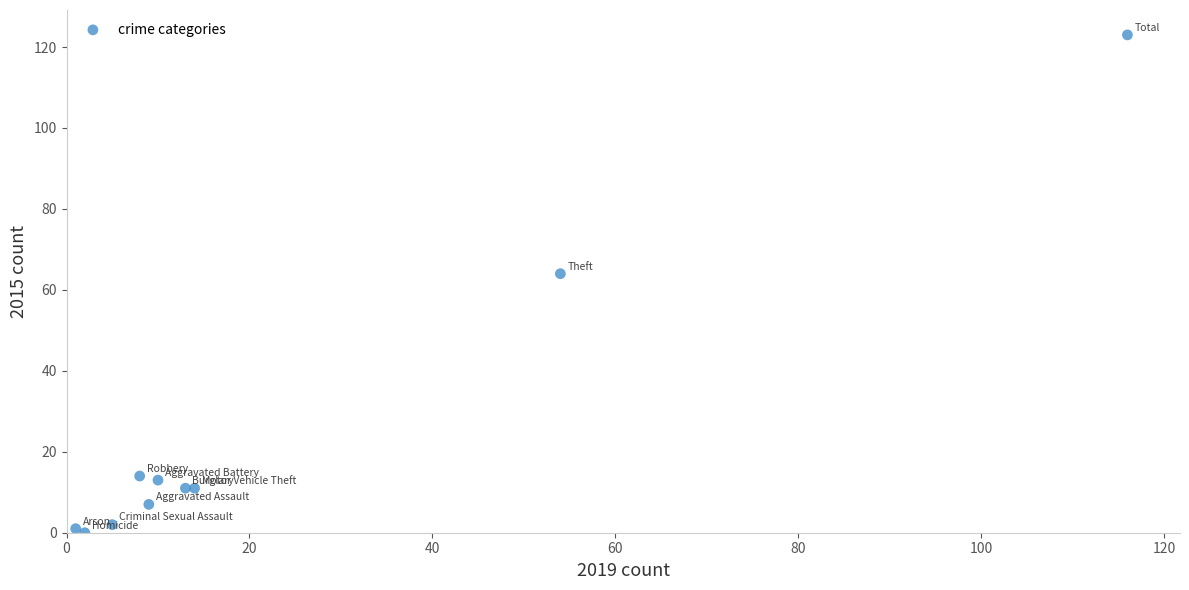

What Y value in the scatter plot is closest to 61?

64